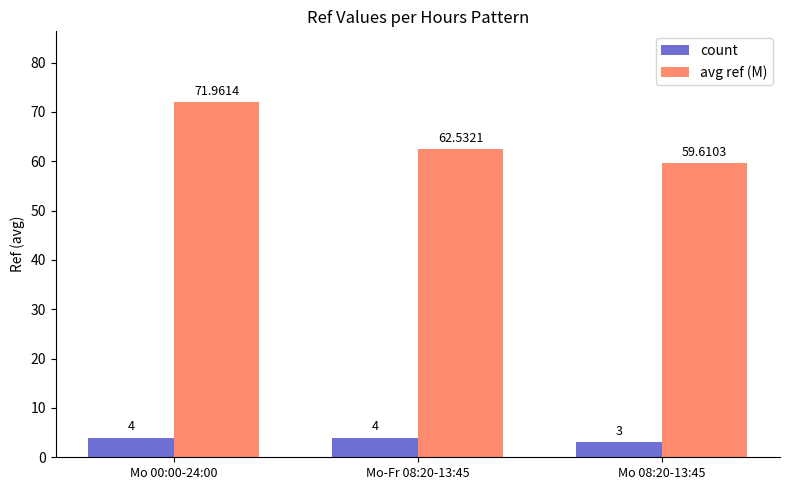

Reading left to right, what are all the values shown in this chart?

count: 4.0	4.0	3.0
avg ref (M): 72.0	62.5	59.6